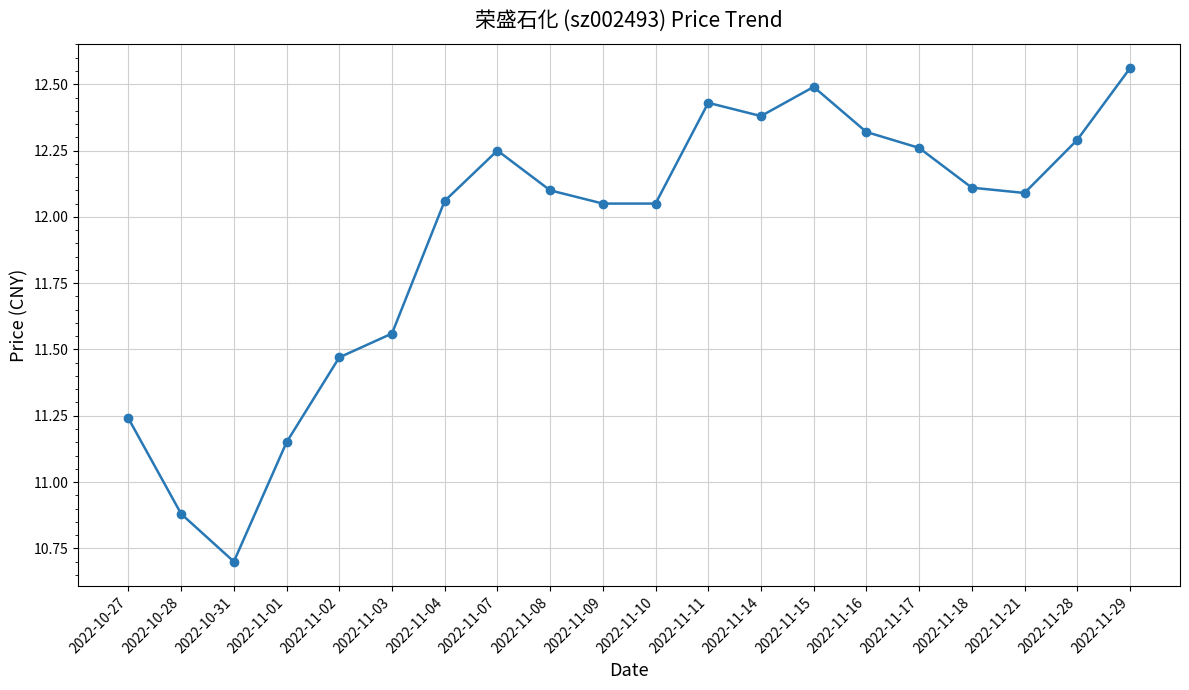

What is the difference between the maximum and second lowest values?

1.7